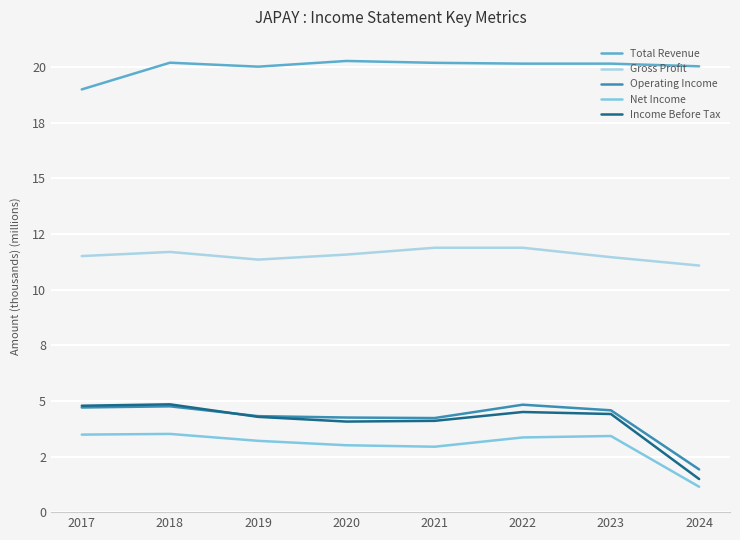

Where is Total Revenue nearest to the value 19?

2017